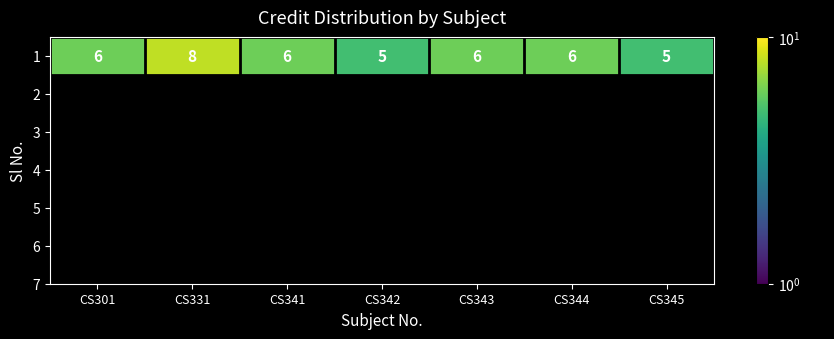

Where is the data nearest to the value 6?

CS301